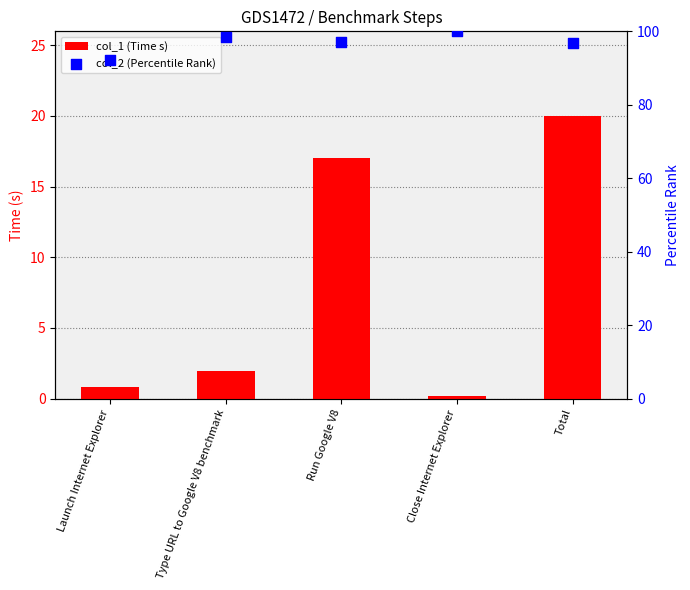

At how many categories does at least one series exceed 59?

5